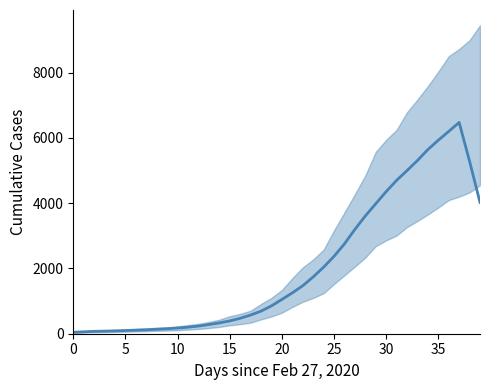

Where does the data first go above 992?

2020-03-19